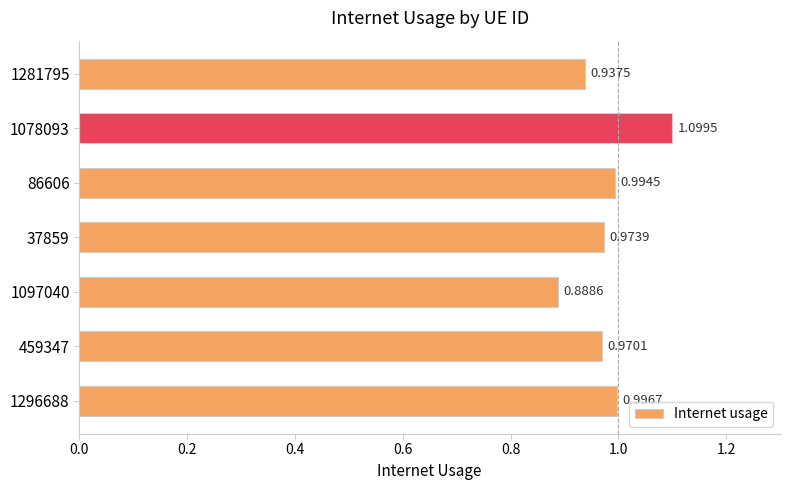

Which category has the lowest value across all series?

1097040